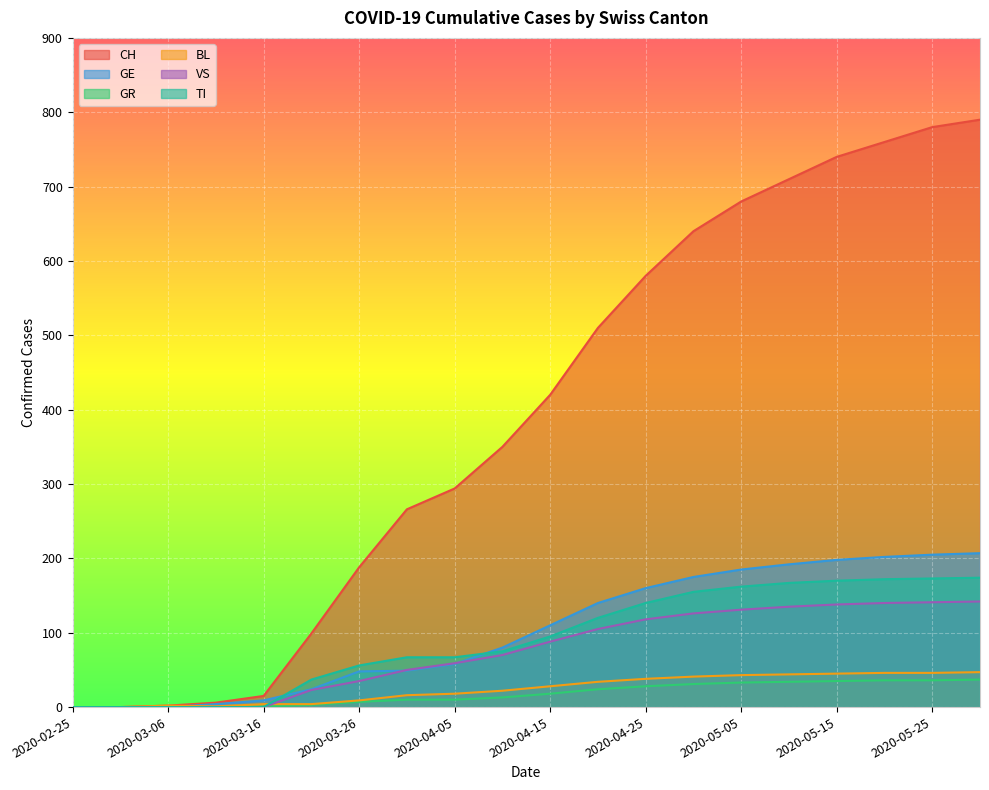

What is the sum of the CH values at 2020-04-20 and 2020-04-10?

860